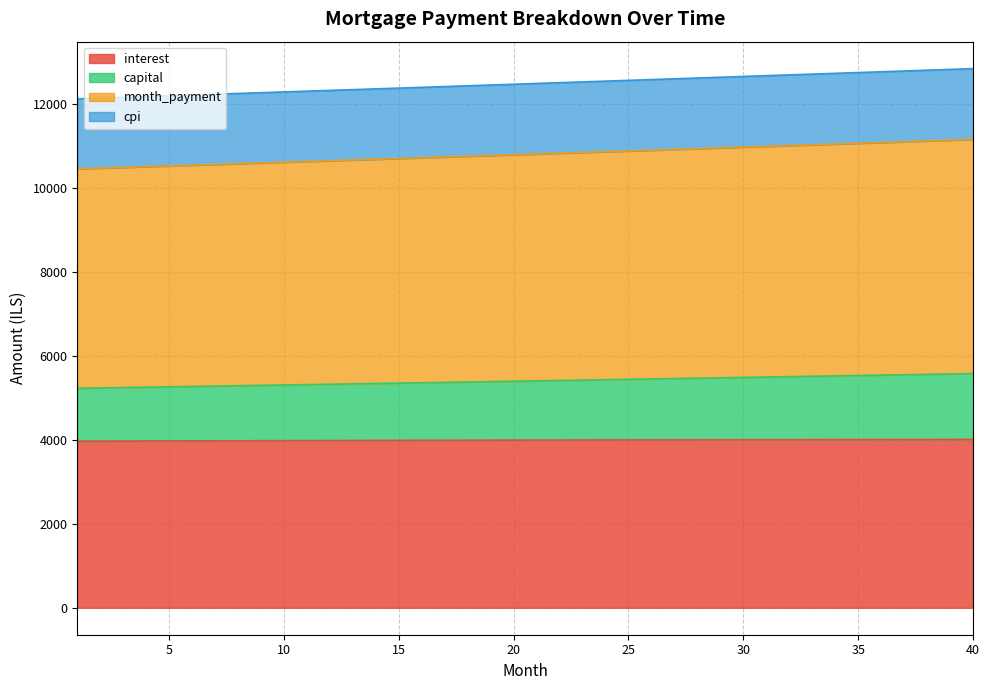

Reading right to left, extract all data points from this chart.

interest: 4007.0	4006.5	4006.0	4005.4	4004.8	4004.2	4003.5	4002.8	4002.1	4001.3	4000.6	3999.8	3998.9	3998.0	3997.1	3996.2	3995.2	3994.2	3993.2	3992.1	3991.0	3989.9	3988.7	3987.5	3986.3	3985.1	3983.8	3982.5	3981.2	3979.9	3978.5	3977.1	3975.7	3974.2	3972.7	3971.2	3969.7	3968.1	3966.5	3964.9
capital: 5575.8	5566.5	5557.2	5548.0	5538.8	5529.5	5520.4	5511.2	5502.0	5492.8	5483.7	5474.6	5465.5	5456.4	5447.3	5438.2	5429.2	5420.1	5411.1	5402.1	5393.1	5384.2	5375.2	5366.3	5357.3	5348.4	5339.5	5330.6	5321.8	5312.9	5304.1	5295.2	5286.4	5277.6	5268.9	5260.1	5251.3	5242.6	5233.9	5225.2
month_payment: 11151.6	11133.0	11114.5	11096.0	11077.5	11059.1	11040.7	11022.3	11004.0	10985.7	10967.4	10949.2	10930.9	10912.7	10894.6	10876.5	10858.4	10840.3	10822.3	10804.3	10786.3	10768.3	10750.4	10732.5	10714.7	10696.8	10679.0	10661.3	10643.5	10625.8	10608.1	10590.5	10572.9	10555.3	10537.7	10520.2	10502.7	10485.2	10467.8	10450.3
cpi: 12836.1	12817.4	12798.6	12779.9	12761.2	12742.5	12723.9	12705.2	12686.6	12668.0	12649.4	12630.8	12612.2	12593.7	12575.1	12556.6	12538.2	12519.7	12501.2	12482.8	12464.4	12445.9	12427.5	12409.2	12390.8	12372.5	12354.2	12335.9	12317.6	12299.3	12281.1	12262.9	12244.6	12226.5	12208.3	12190.1	12172.0	12153.9	12135.8	12117.7